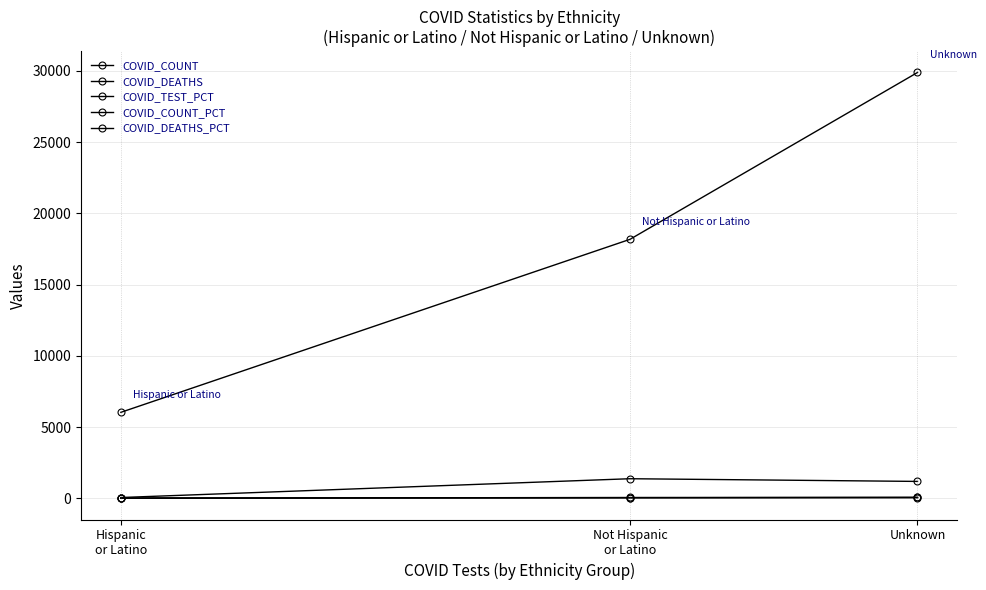

What is the difference between the COVID_COUNT values at Unknown and Not Hispanic
or Latino?

11712.0